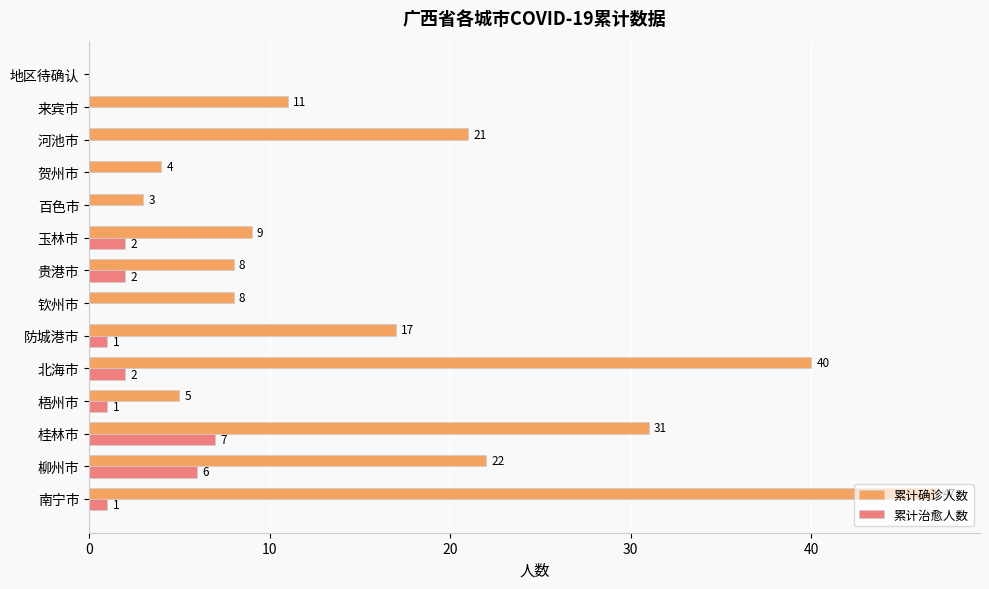

Which category has the highest value across all series?

南宁市